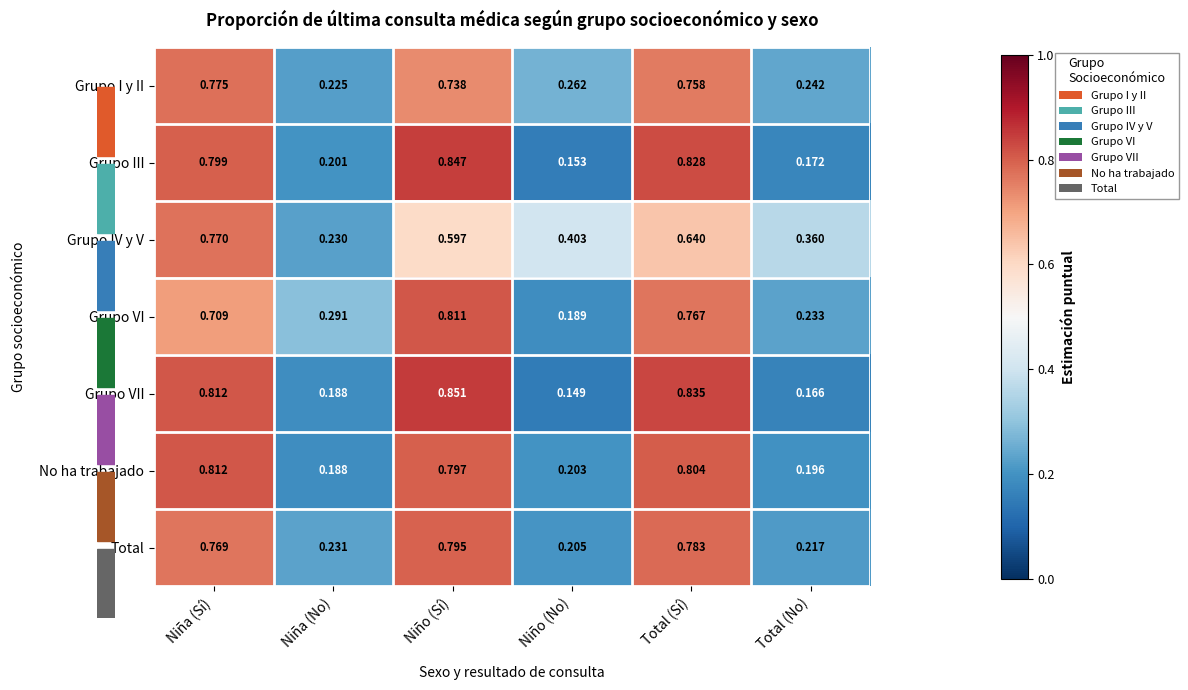

Where is Grupo IV y V nearest to the value 0?

Niña (No)